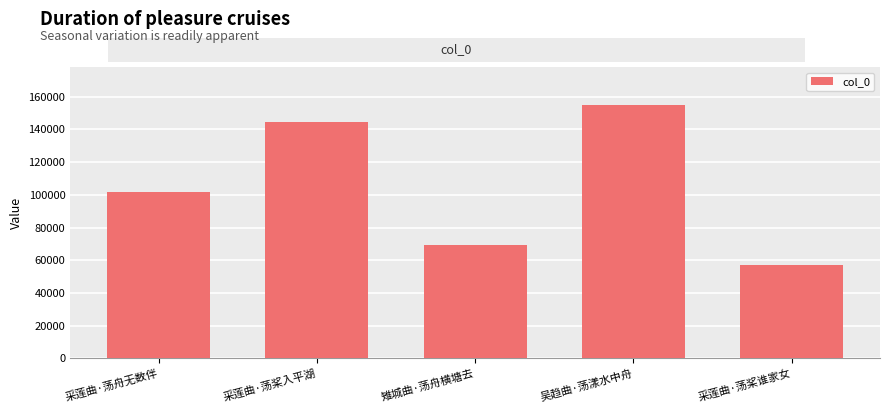

What is the minimum value shown in the chart?

56884